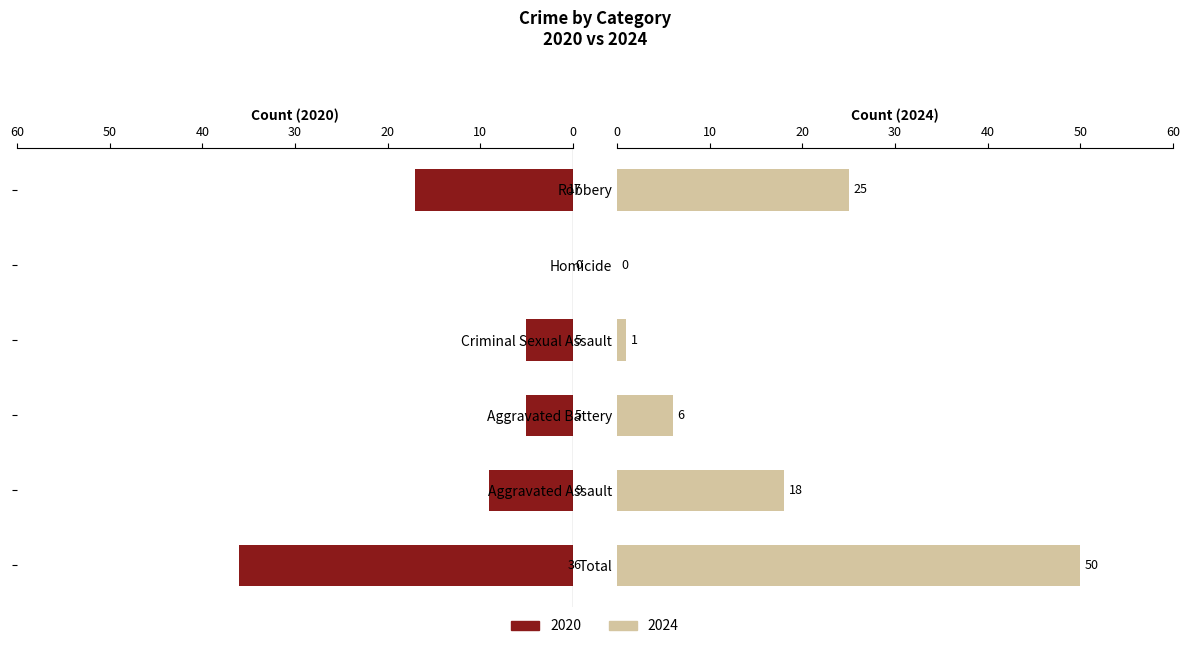

How many values in 2020 are above zero?

5